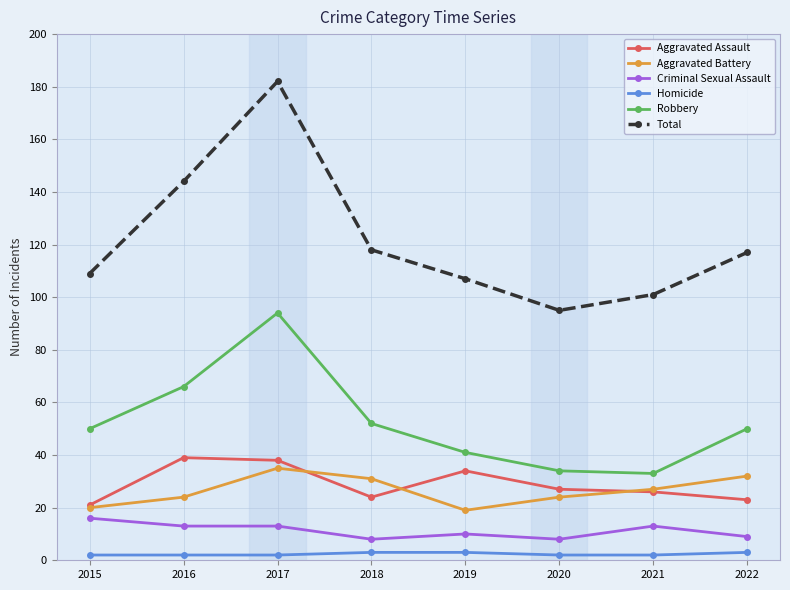

What is the difference between the maximum and minimum values in the Homicide series?

1